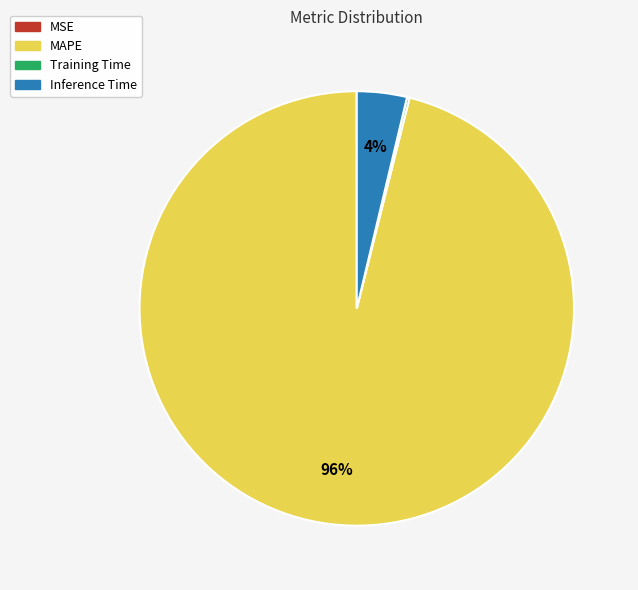

Which slice is the largest?

MAPE